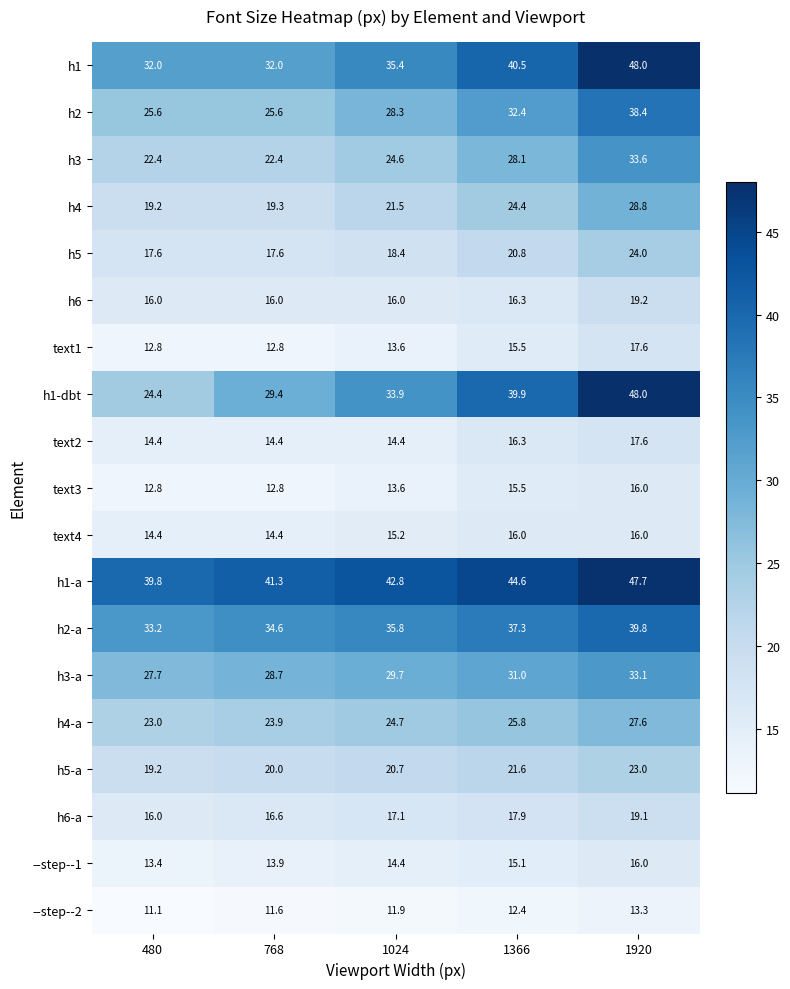

At which category is the sum across all series the highest?

1920